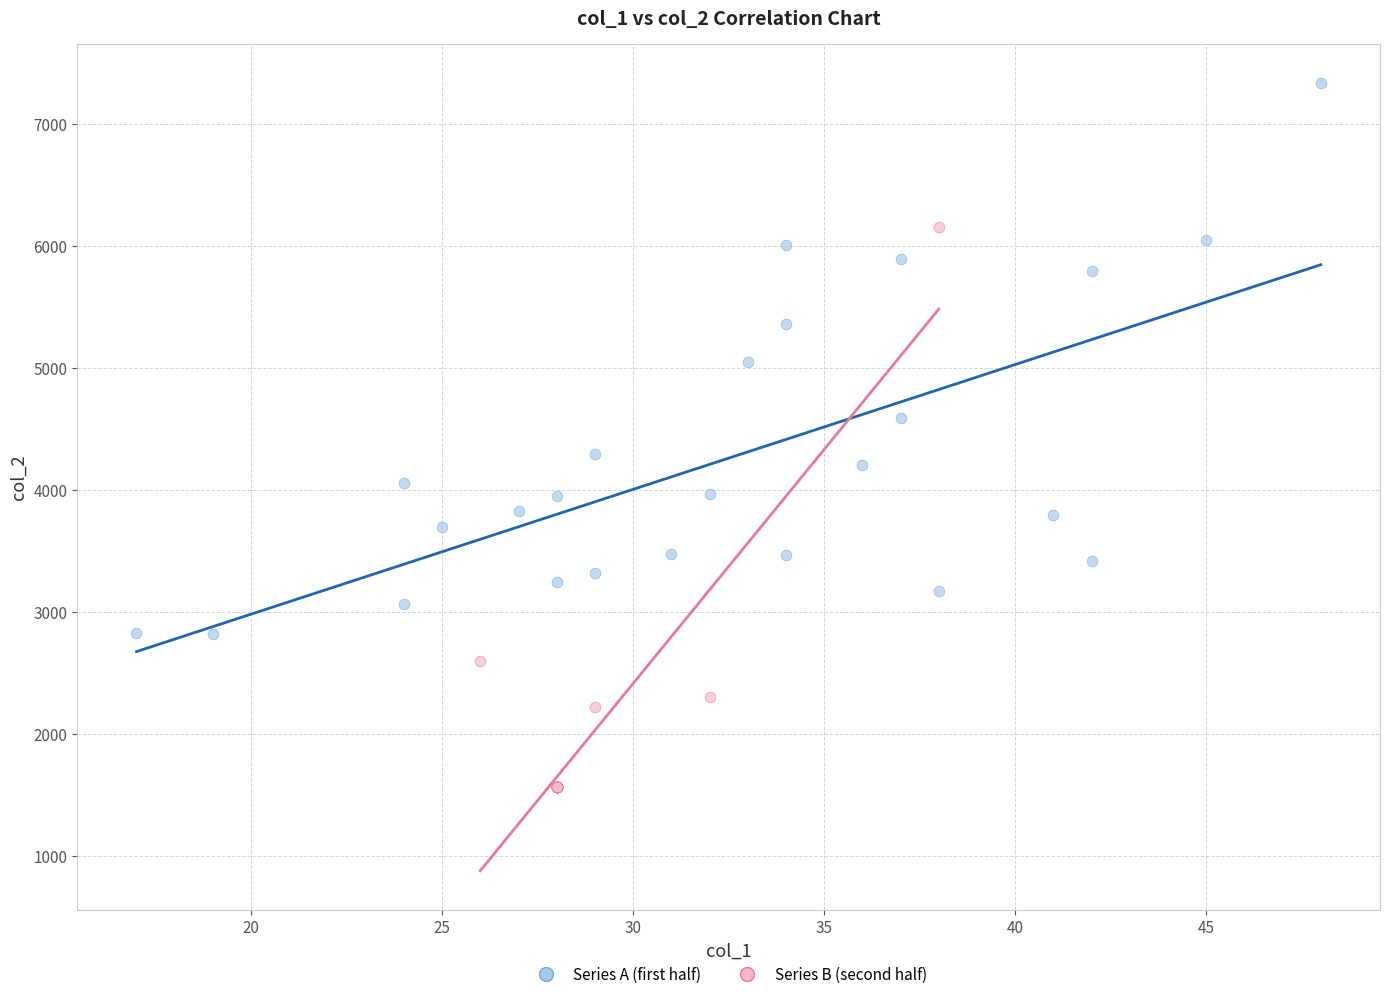

Which series contains the lowest Y value?

Series B (second half)